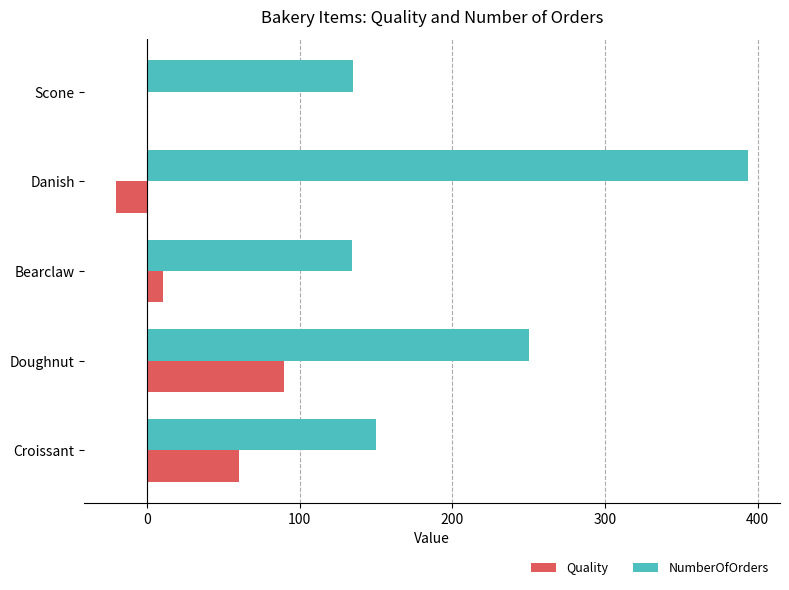

At which category is the sum across all series the highest?

Danish